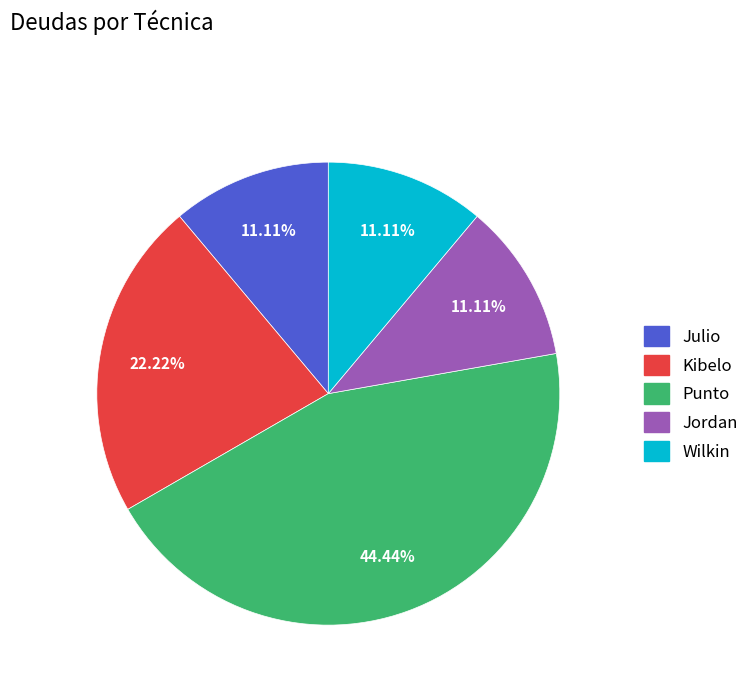

Combined, what portion of the pie is Jordan and Punto?

55.6%